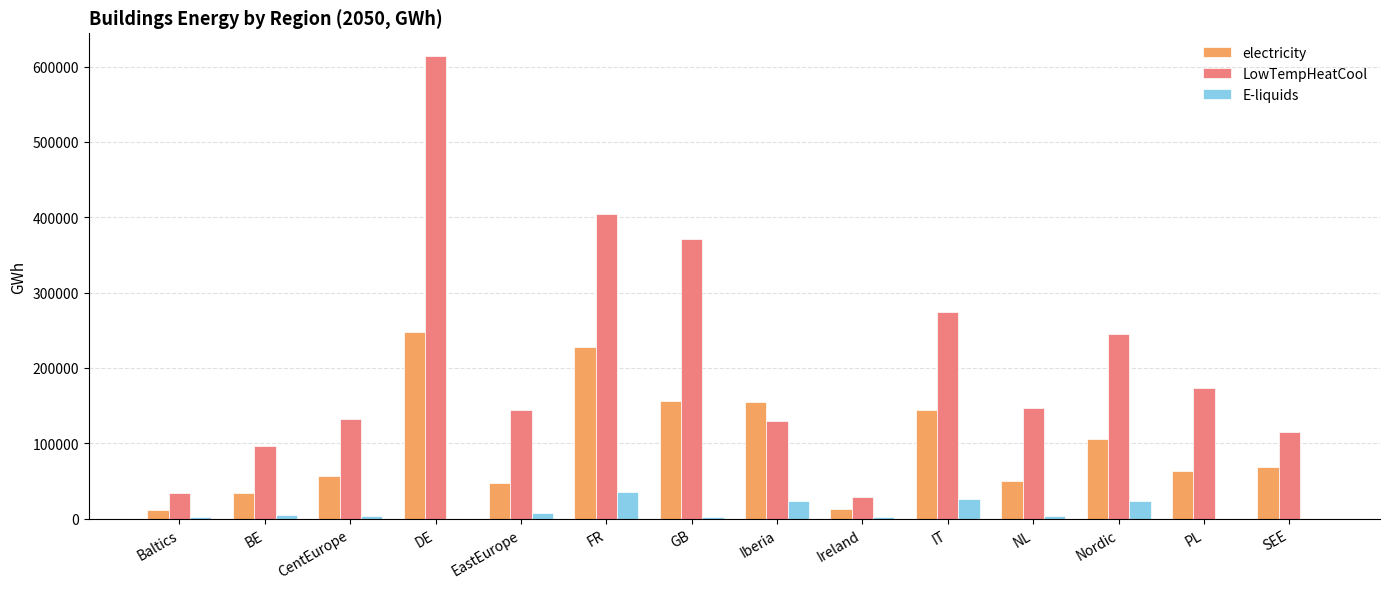

Between GB and PL, which series saw the biggest shift?

LowTempHeatCool